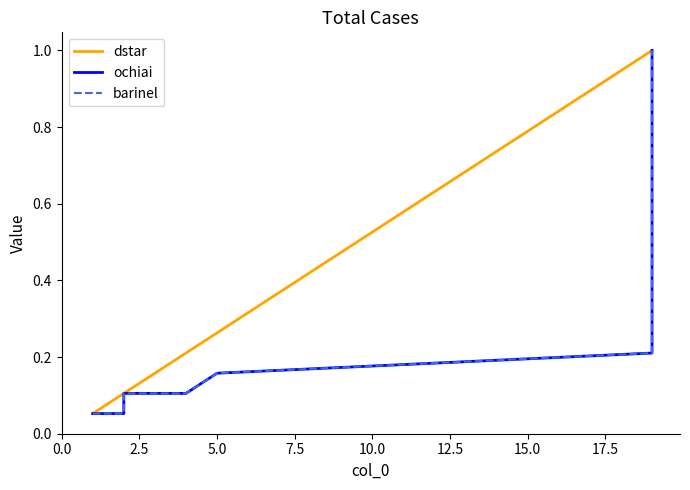

How many lines are shown in the chart?

3